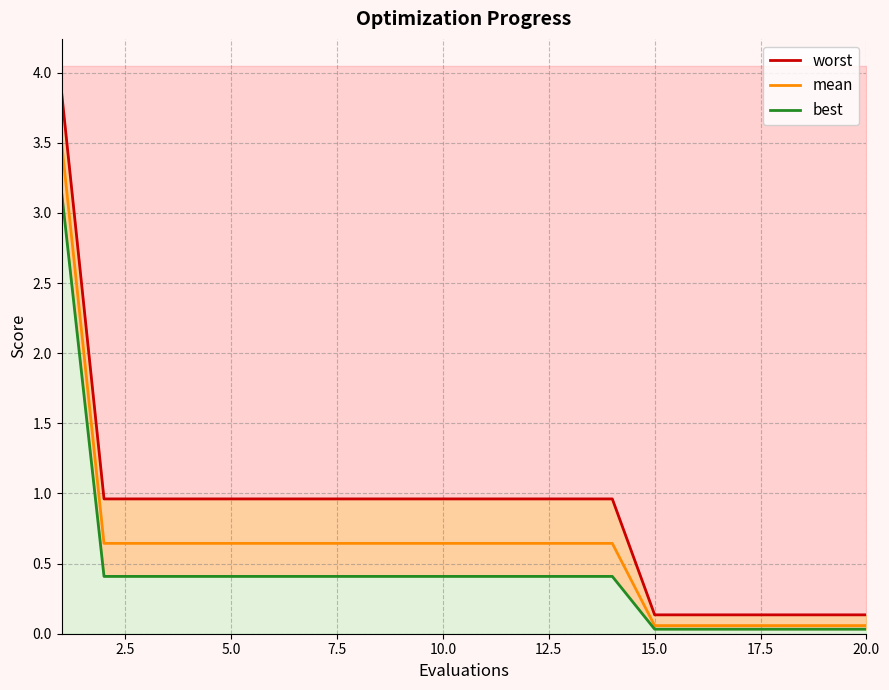

True or false: mean and worst intersect in this chart.

False